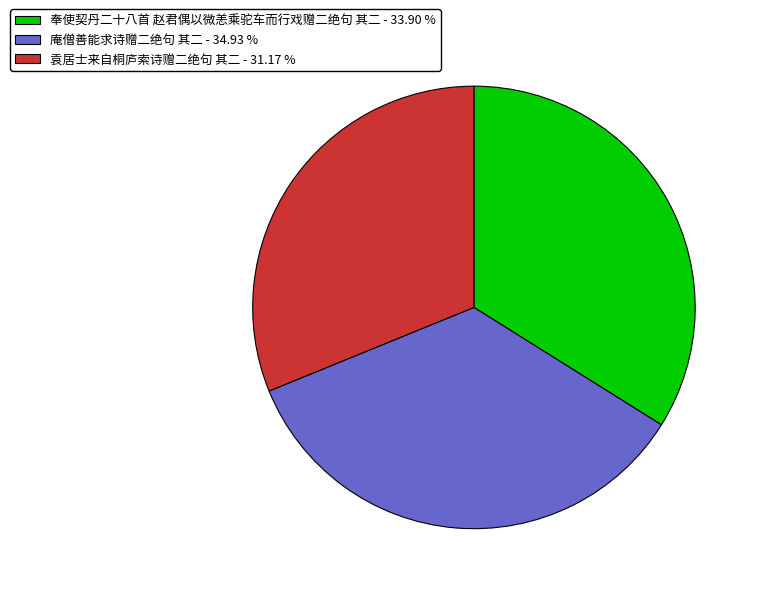

Is the sum of 袁居士来自桐庐索诗赠二绝句 其二 - 31.17 % and 庵僧善能求诗赠二绝句 其二 - 34.93 % greater than half?

Yes